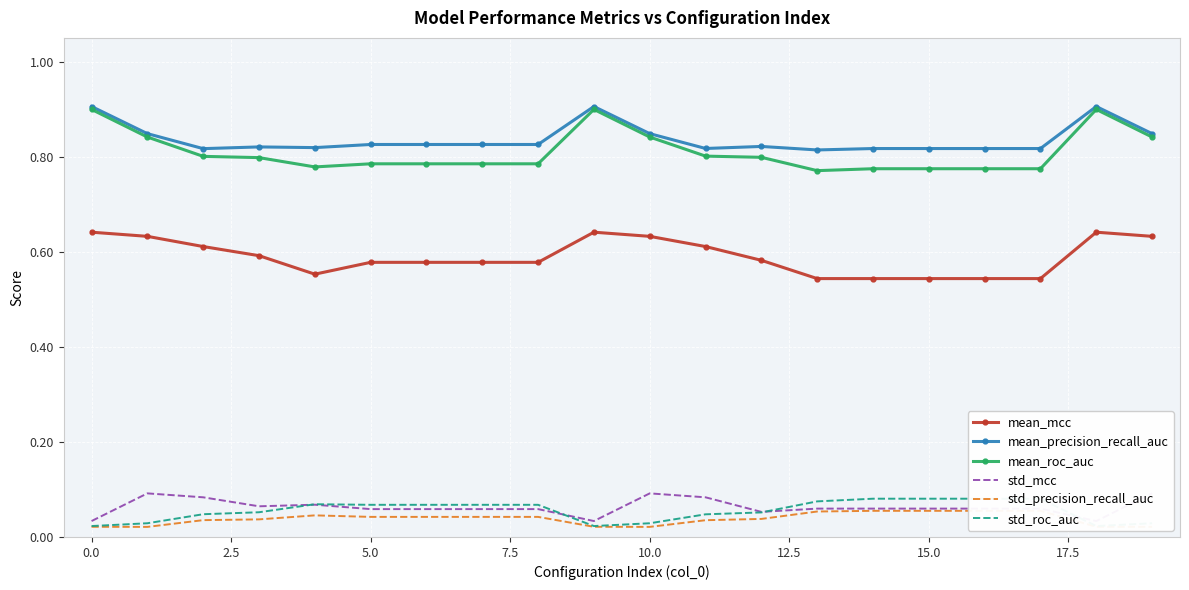

What is the label of the 18th point from the left?

17